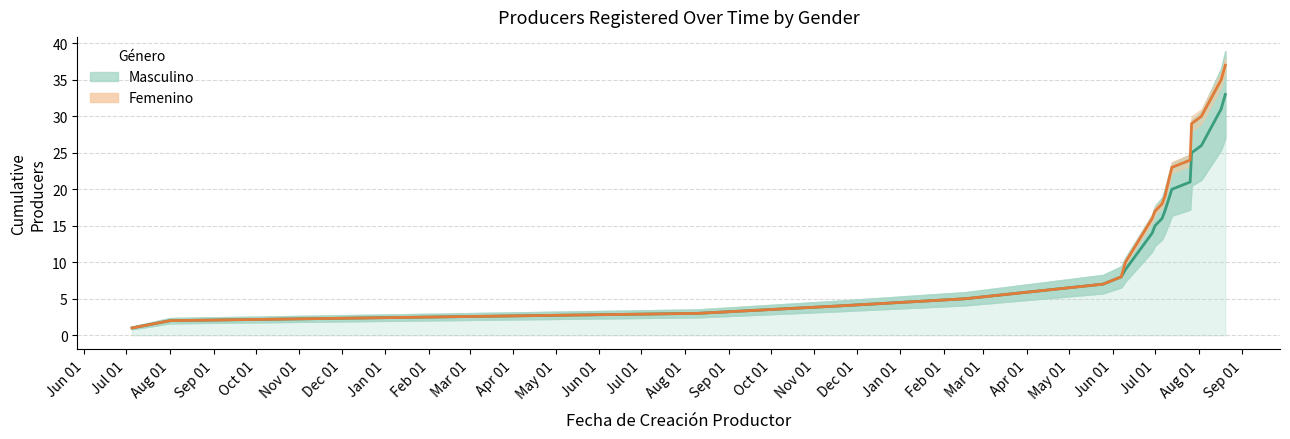

Rank the series at Sep 01 from lowest to highest value.

Masculino, Femenino